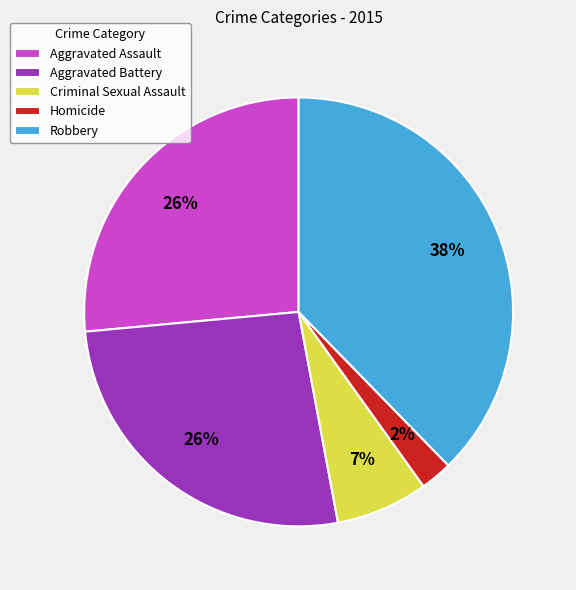

The Aggravated Battery slice represents 37% of the pie. True or false?

False